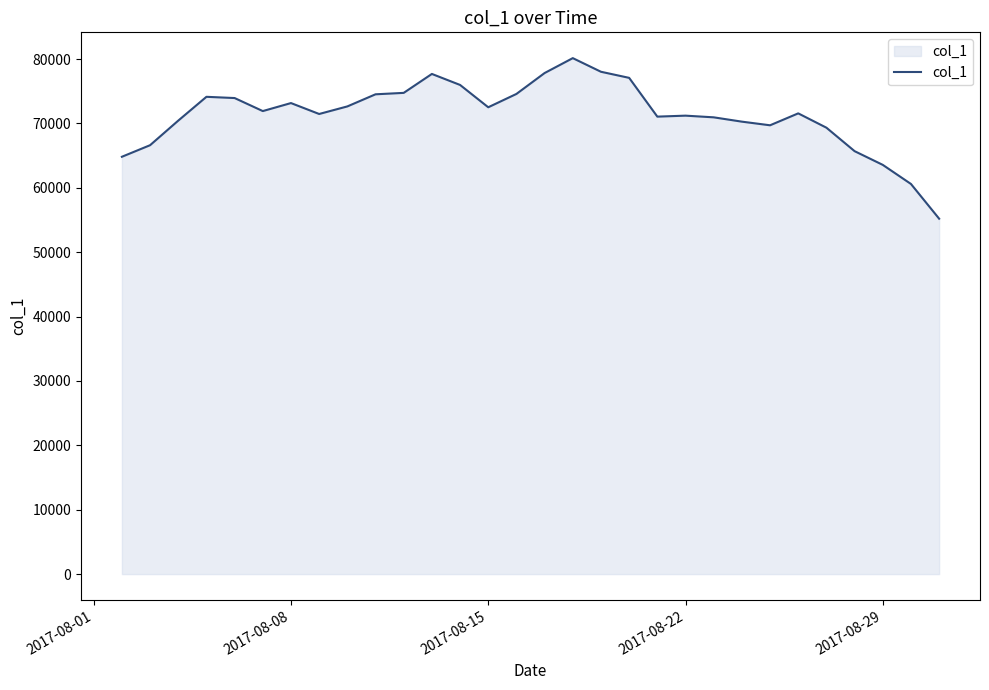

What is the difference between the maximum and minimum values?

24942.6